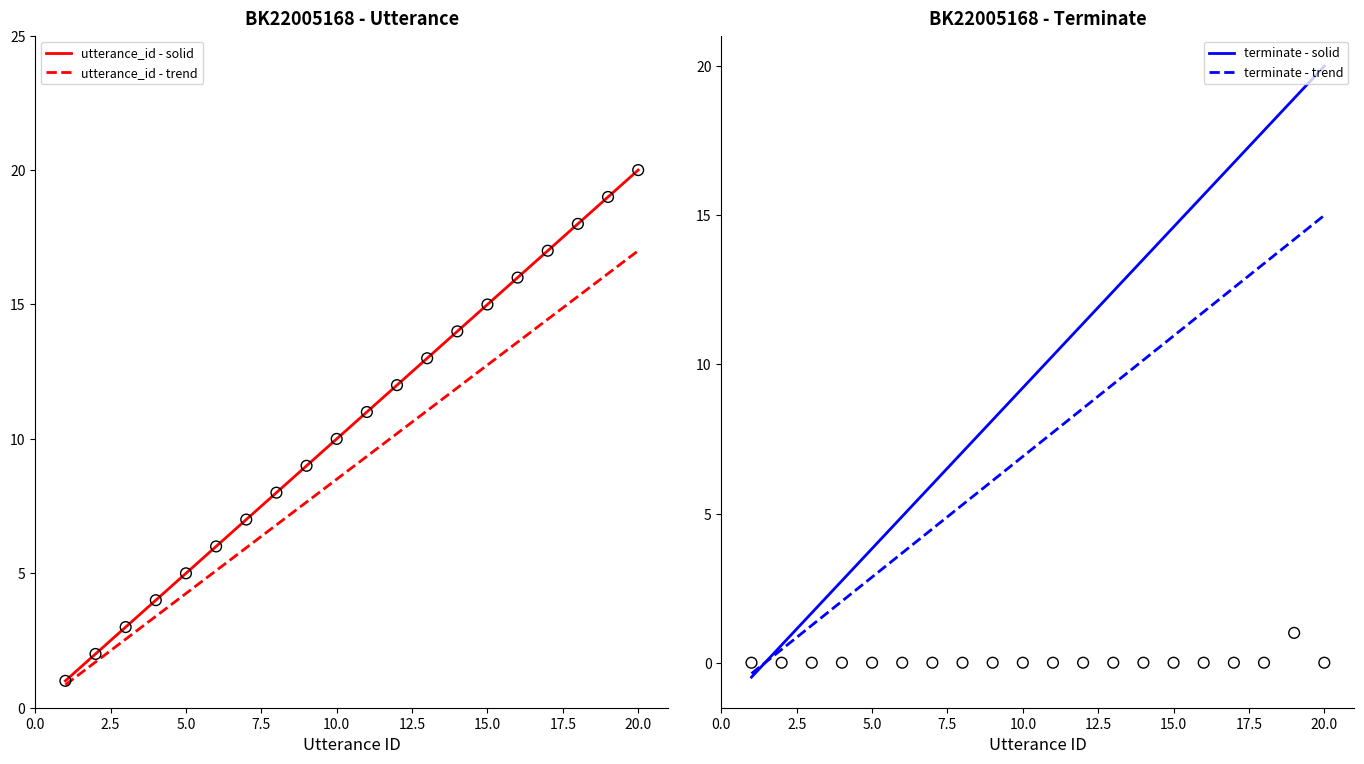

Which series reaches the minimum Y coordinate?

terminate